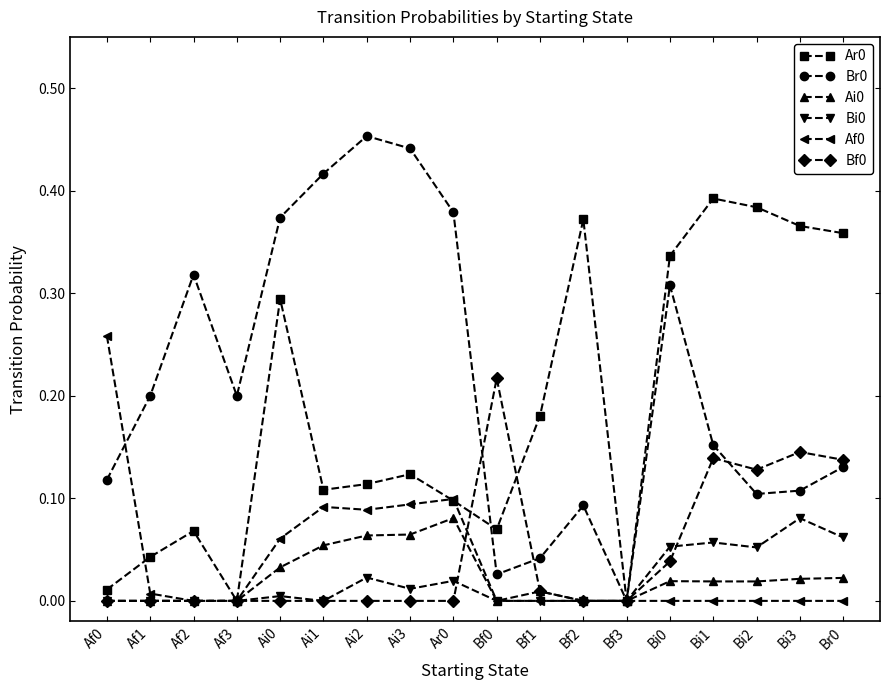

Is this an area chart (filled region under the line)?

No